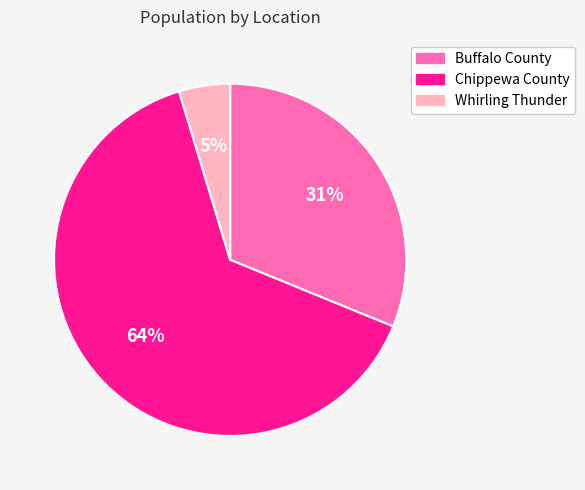

Which category accounts for the majority?

Chippewa County